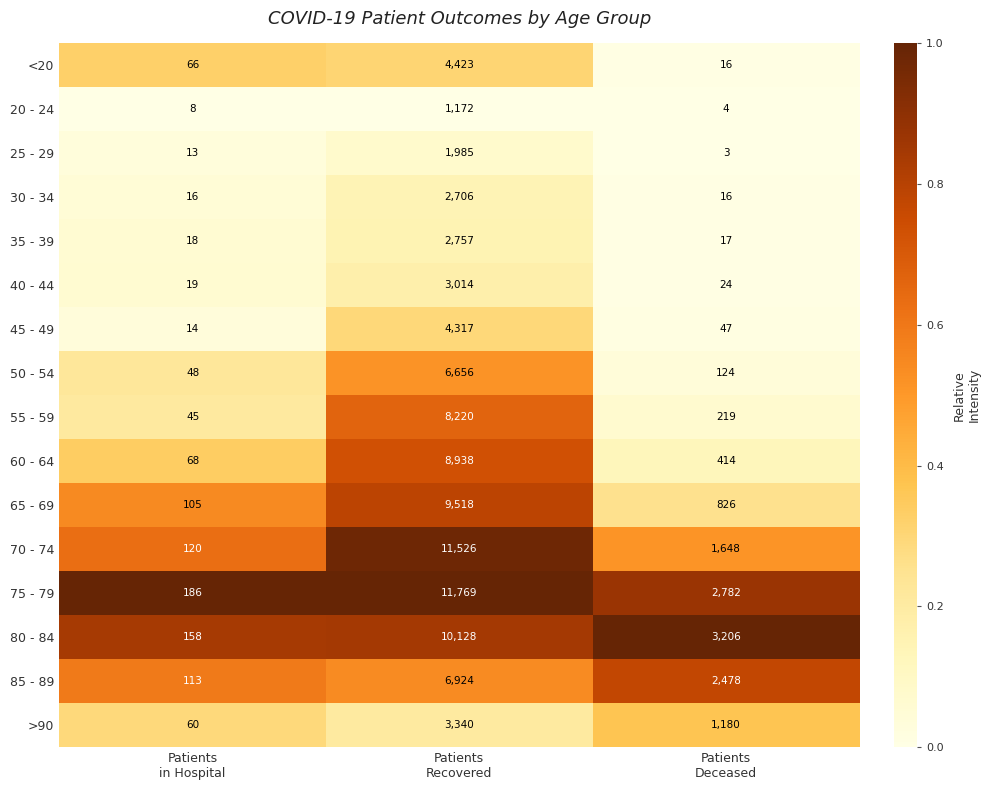

Which series has the largest total across all categories?

75 - 79